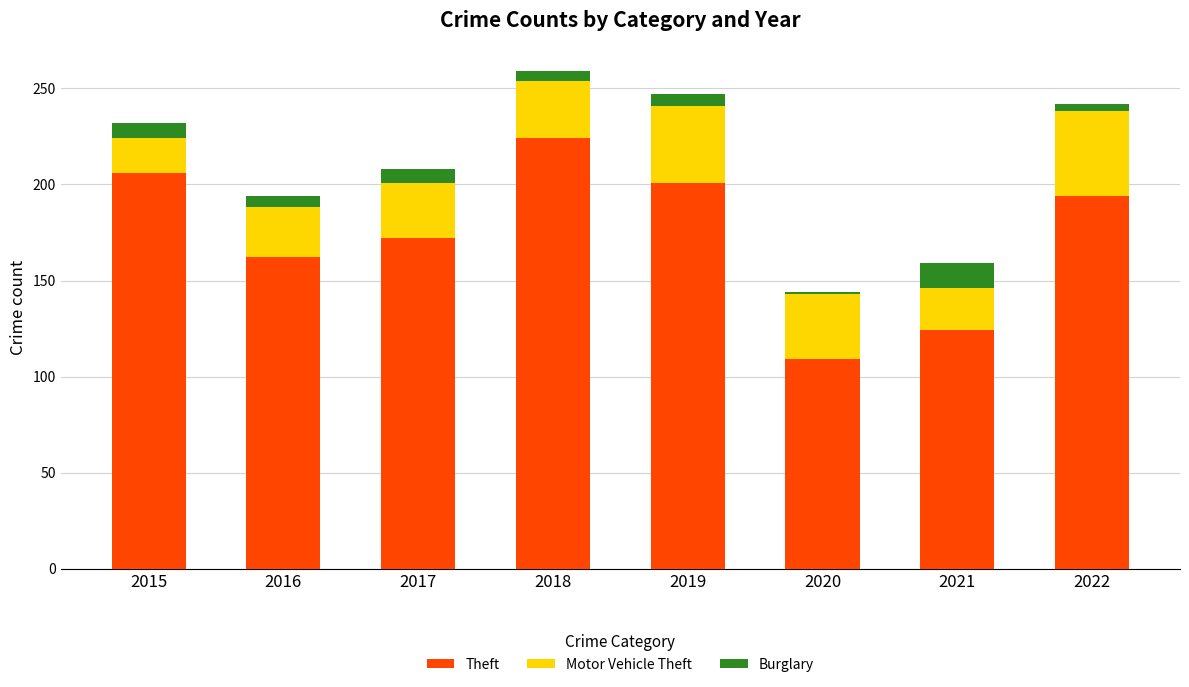

How many data points does each series have?

8